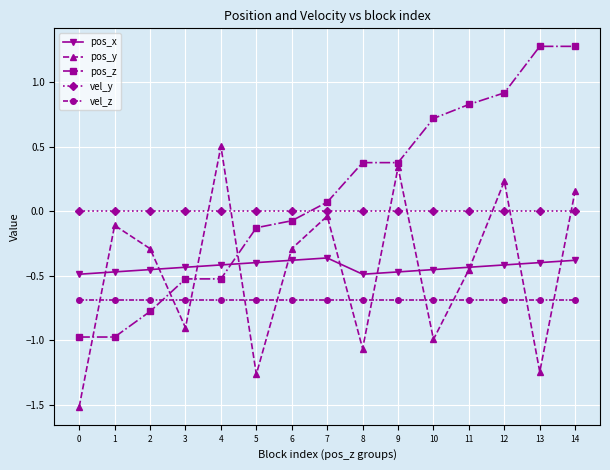

At which category is the sum across all series the highest?

14